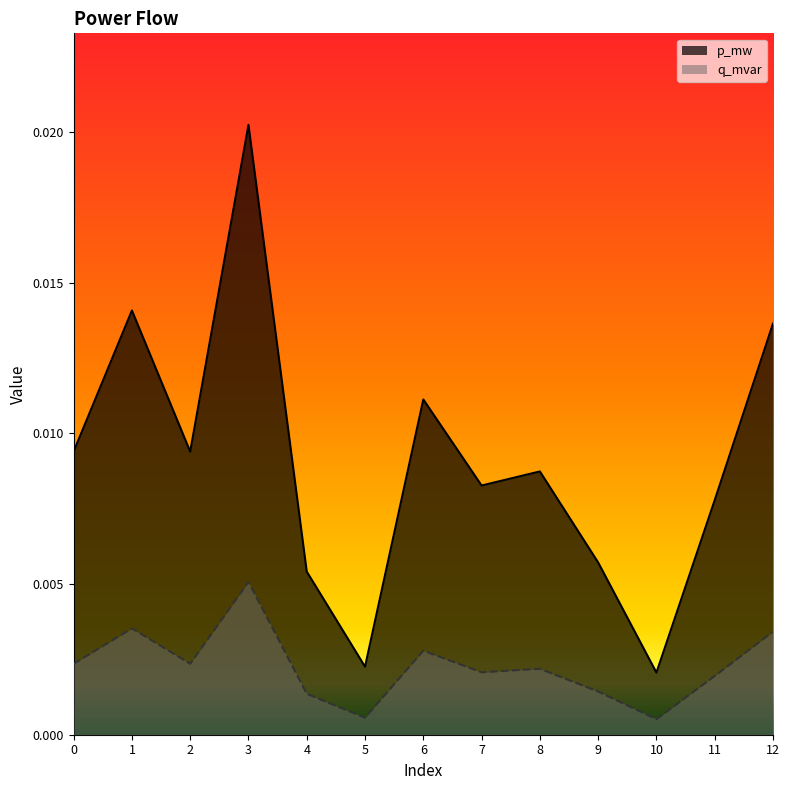

True or false: p_mw and q_mvar intersect in this chart.

False